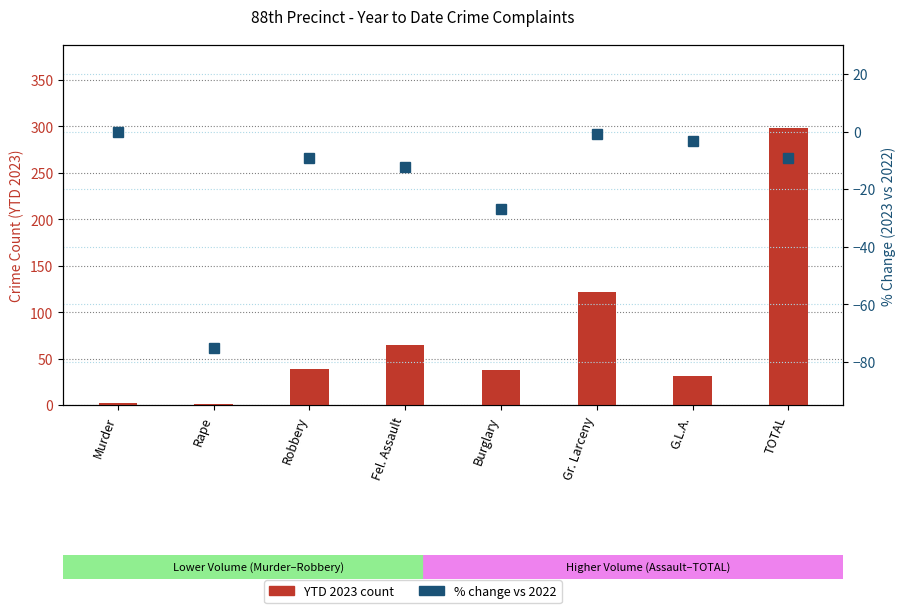

How many values in the % Chg YTD 2023 vs 2022 series are below -9?

5